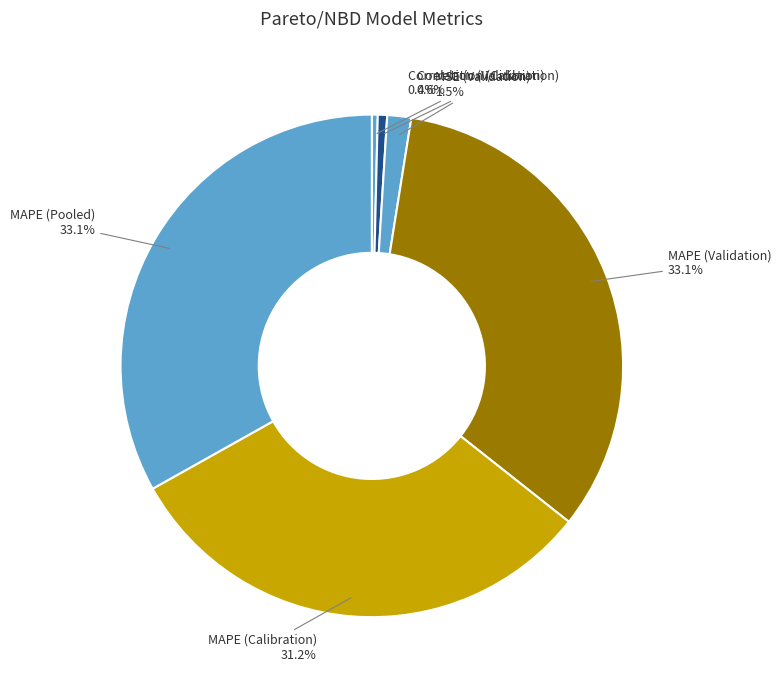

To the nearest percent, what is the difference between the largest and smallest slice percentages?

33%